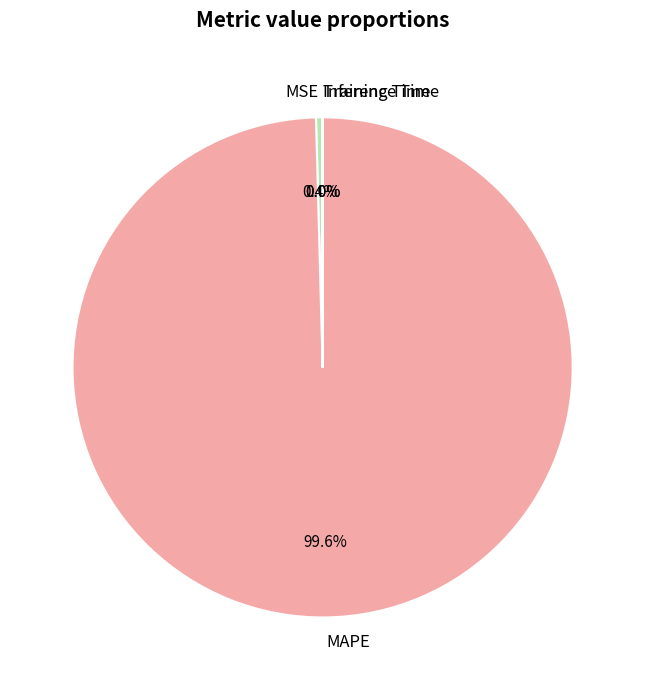

What is the total percentage of MSE and MAPE?

100.0%